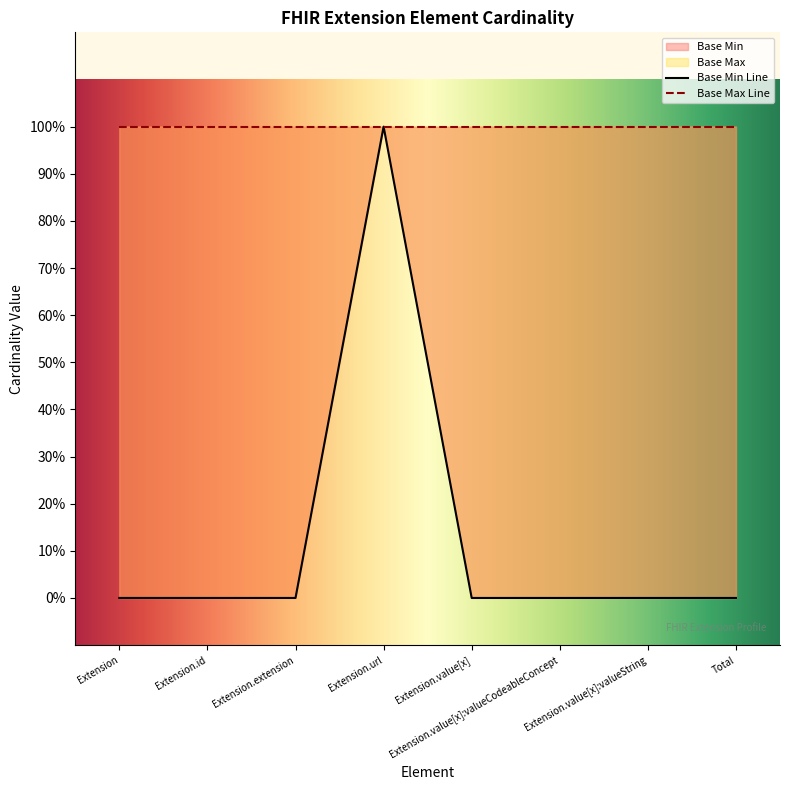

What value does the Base Max series have at Extension.value[x]?

1